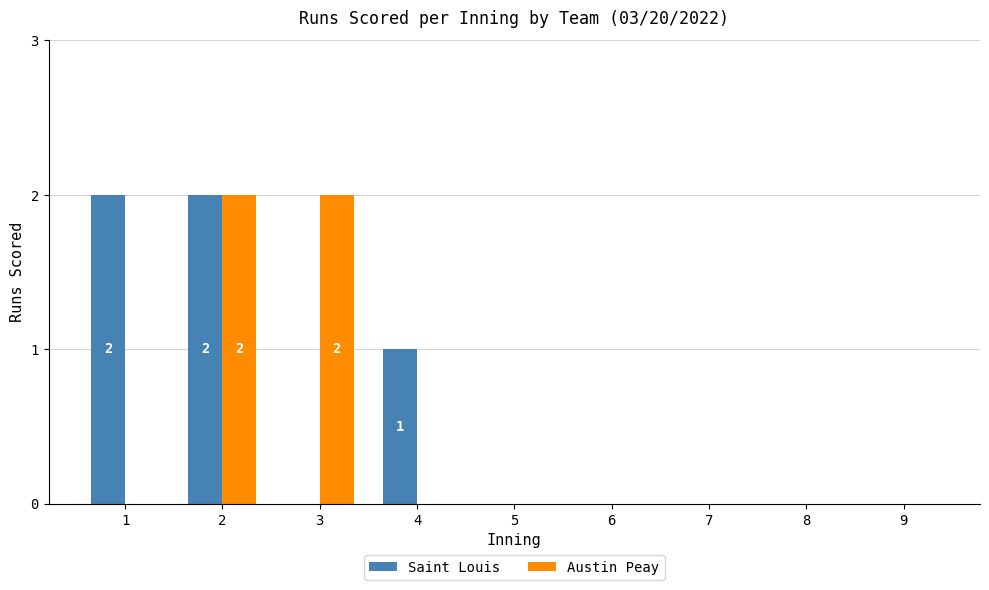

Is it true that Saint Louis equals -1 at 5?

False